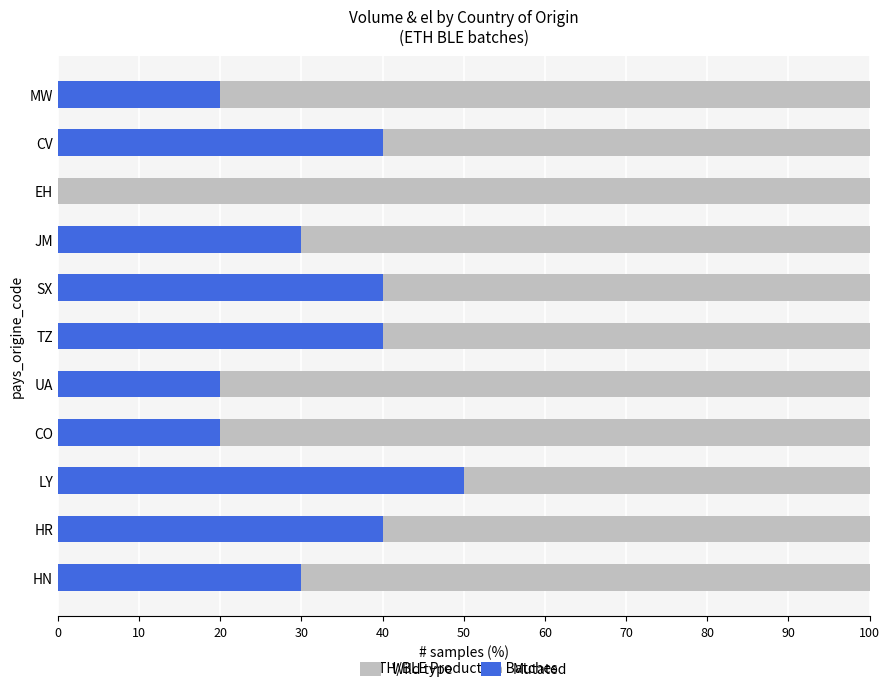

Is it true that Mutated equals 11 at MW?

False